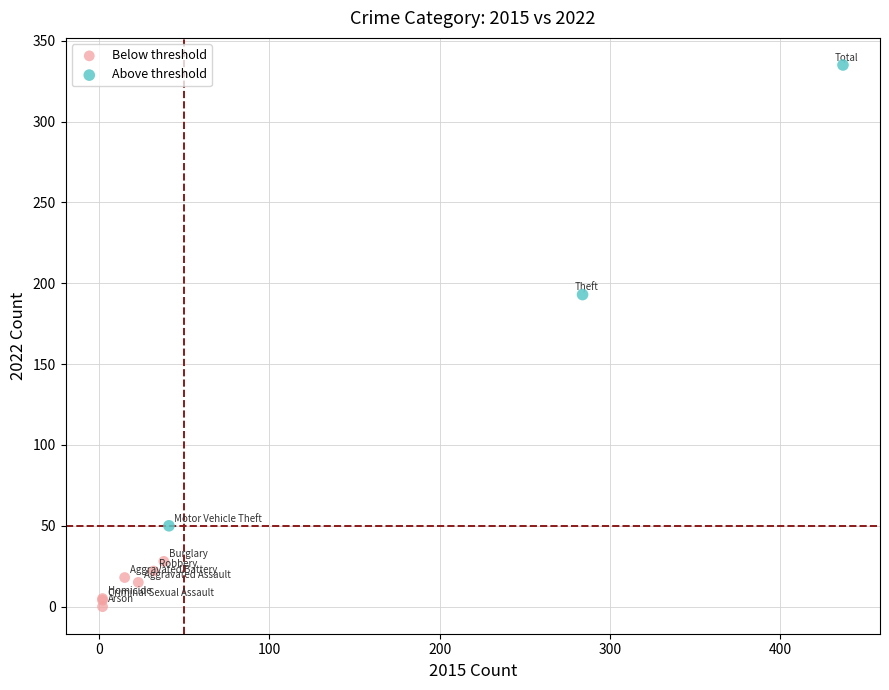

Which series reaches the maximum Y coordinate?

Above threshold